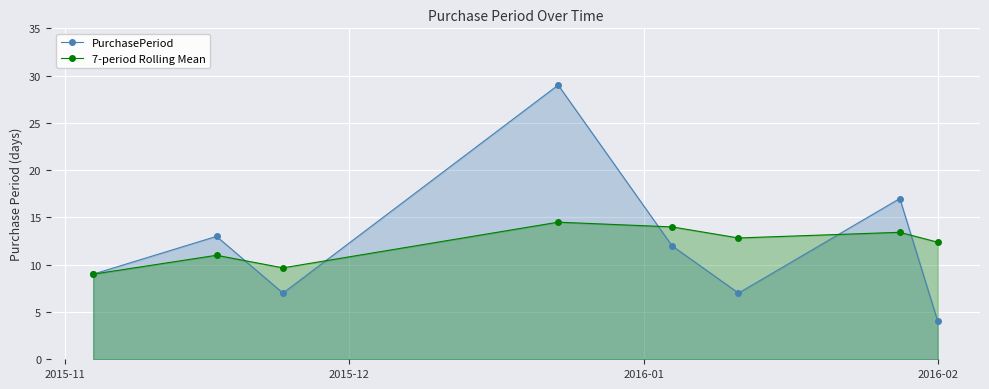

How many times do PurchasePeriod and 7-period Rolling Mean cross each other?

5